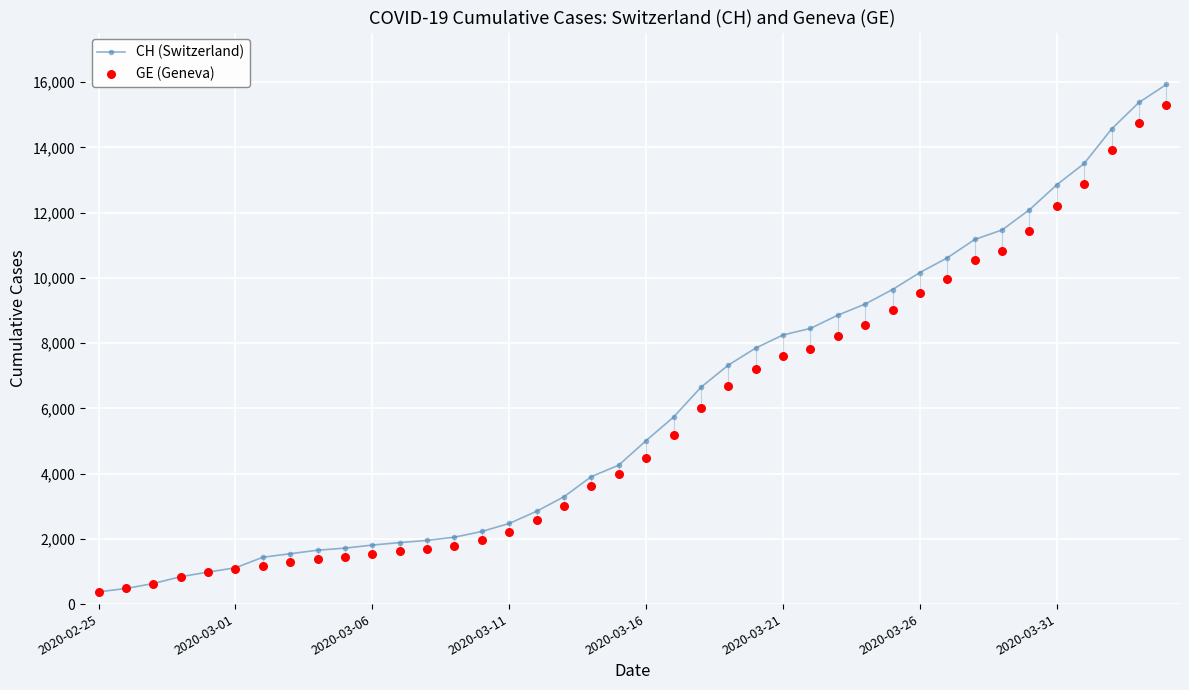

Which series has the largest total across all categories?

CH (Switzerland)